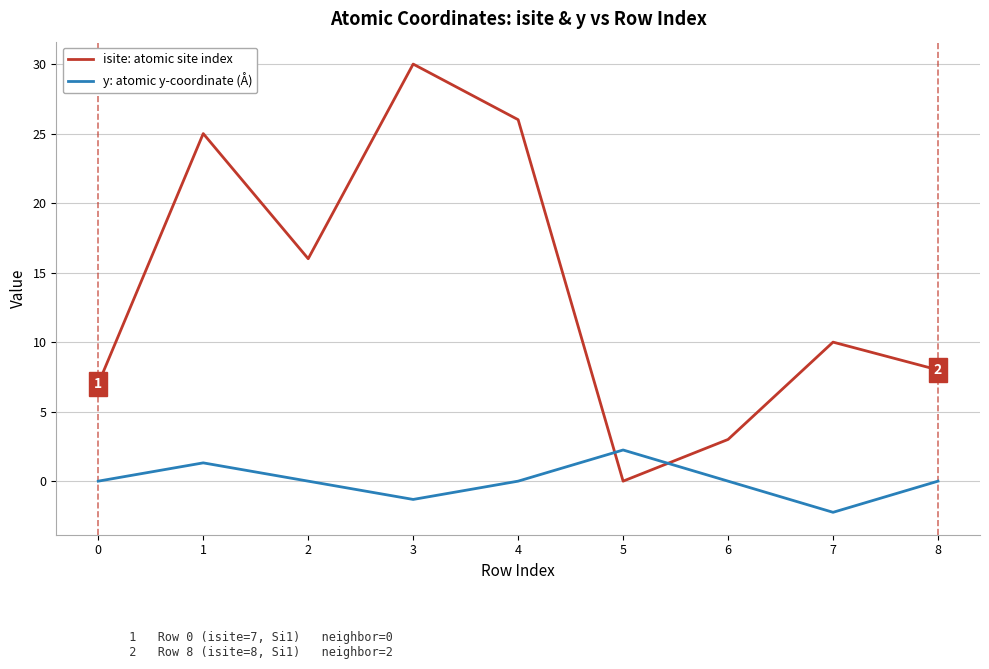

What is the spread (max minus min) of values at 5?

2.2